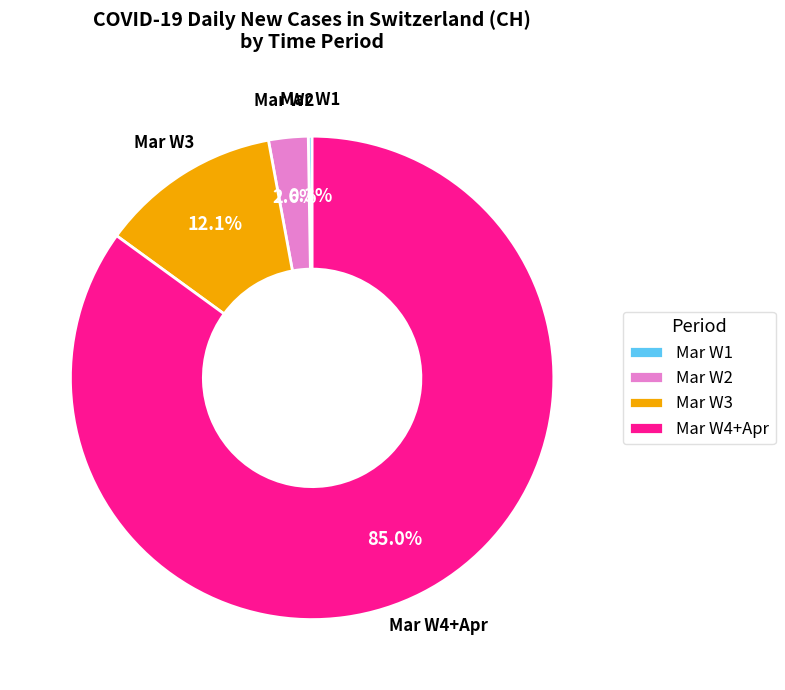

Does Mar W3 account for over 50% of the chart?

No